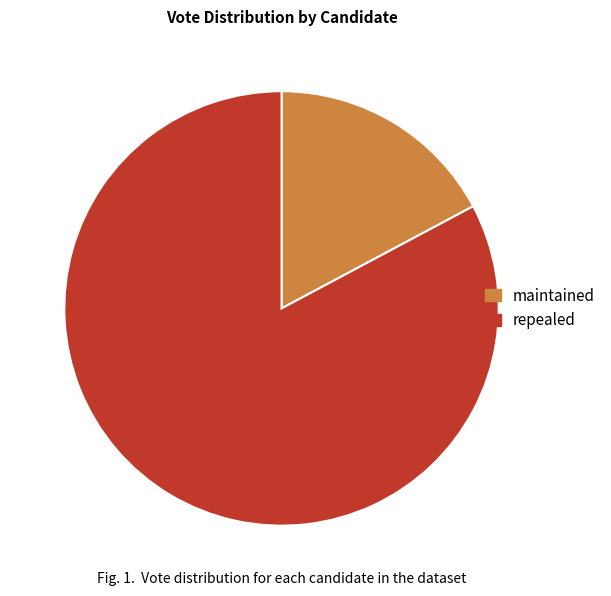

Between repealed and maintained, which is larger?

repealed